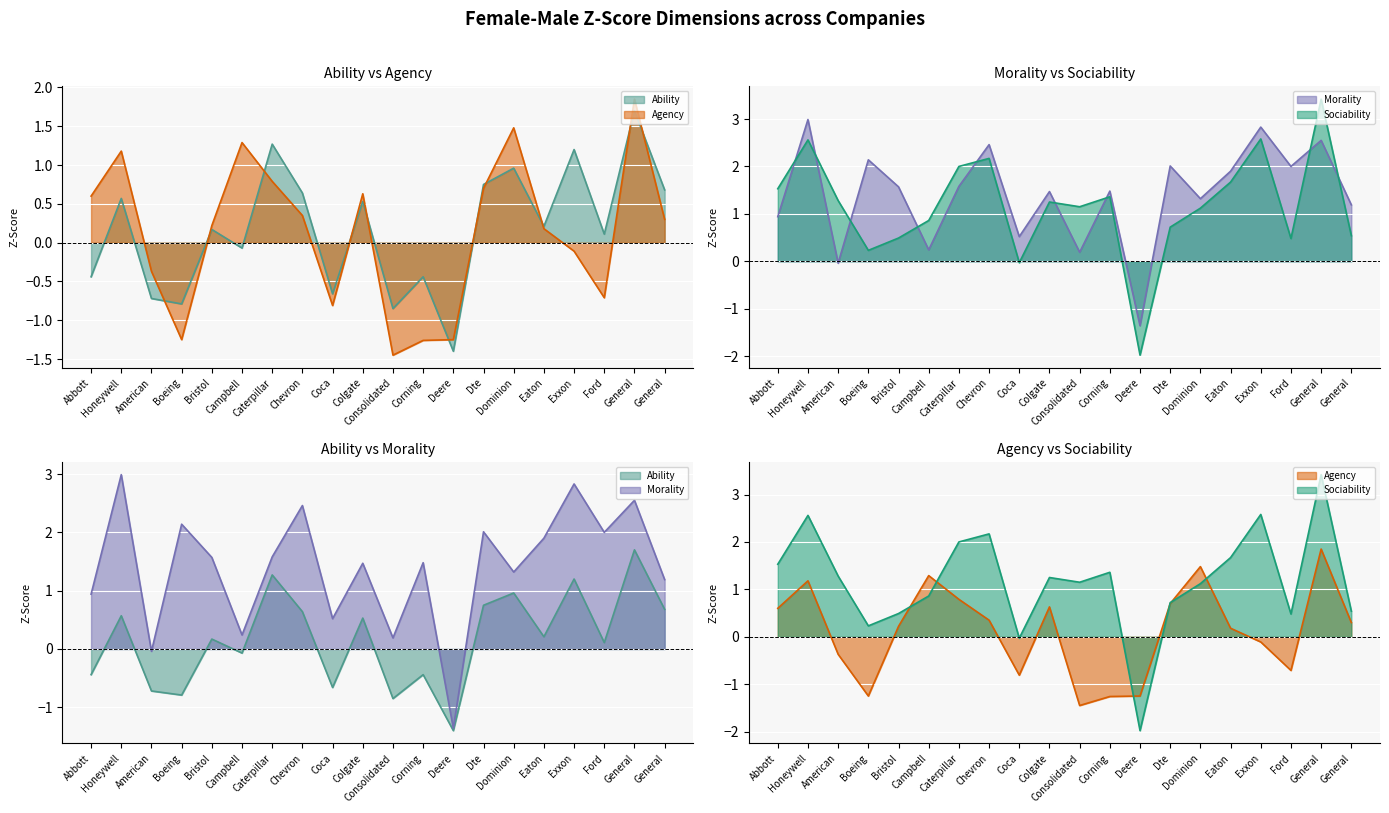

True or false: Sociability has a value of 0.4 at Dominion.

False